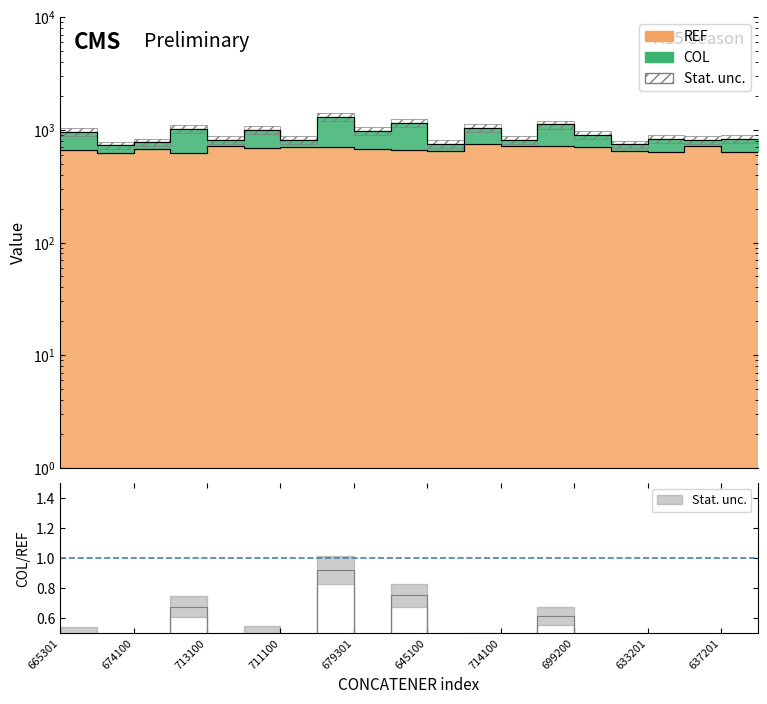

Is it true that REF equals 645.0 at 645100?

True